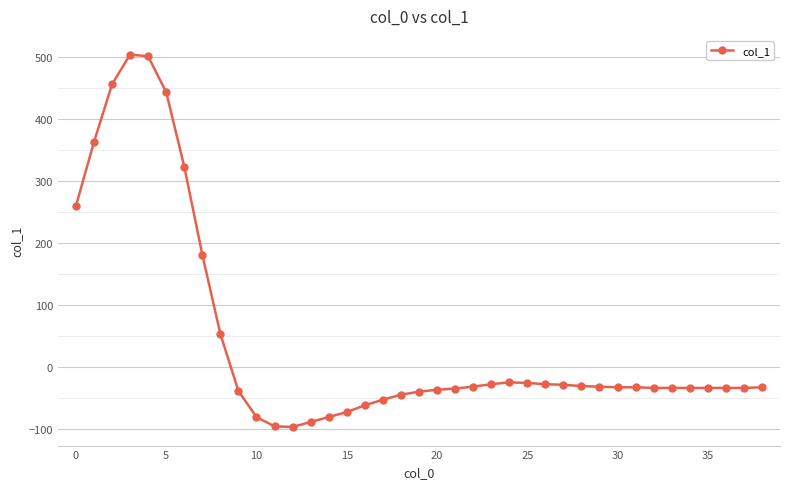

What is the difference between the maximum and minimum values?

601